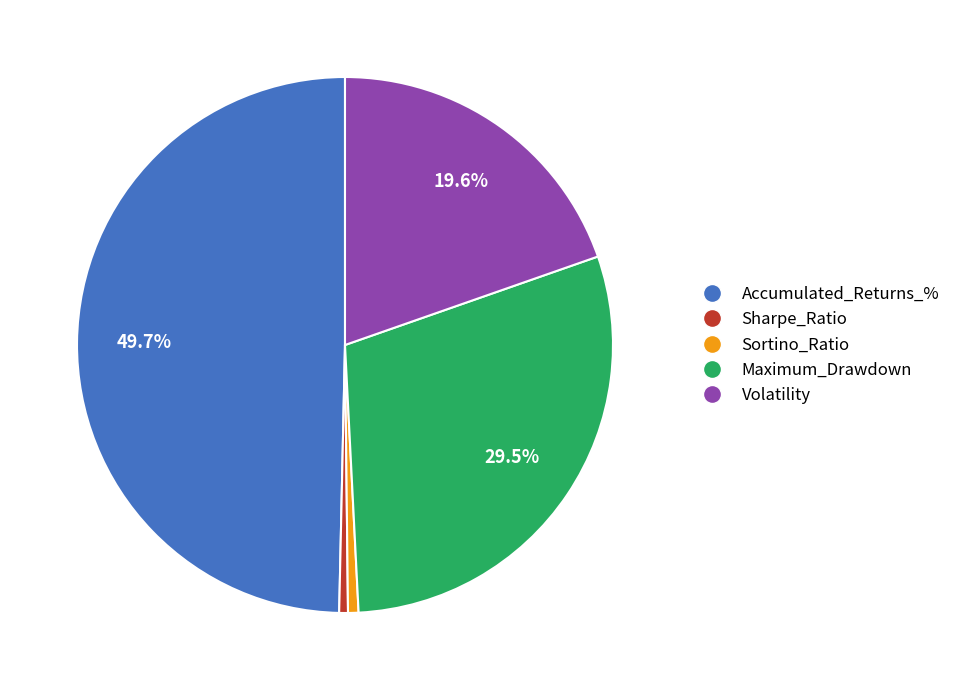

To the nearest percent, what is the difference between the largest and smallest slice percentages?

49%